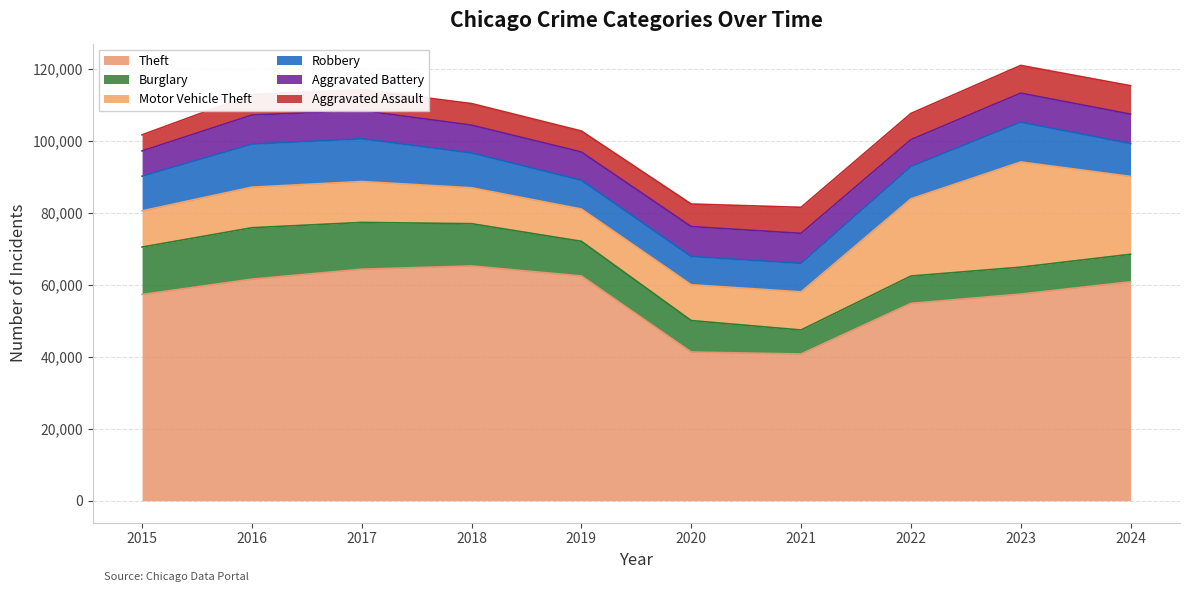

Which series has the largest range (max minus min)?

Theft